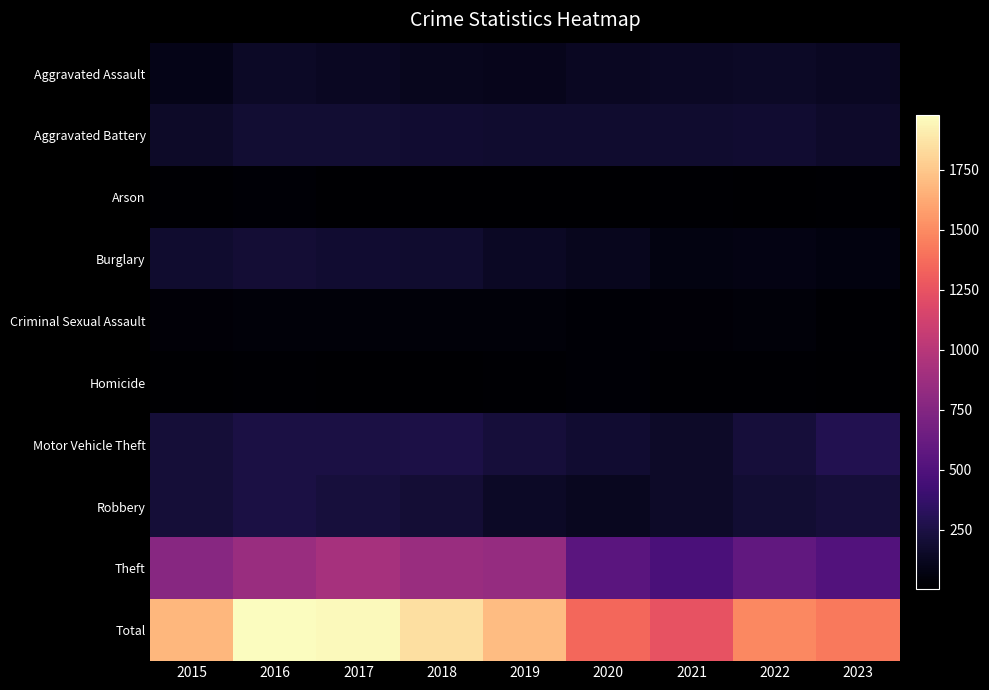

At which category is the sum across all series the highest?

2016